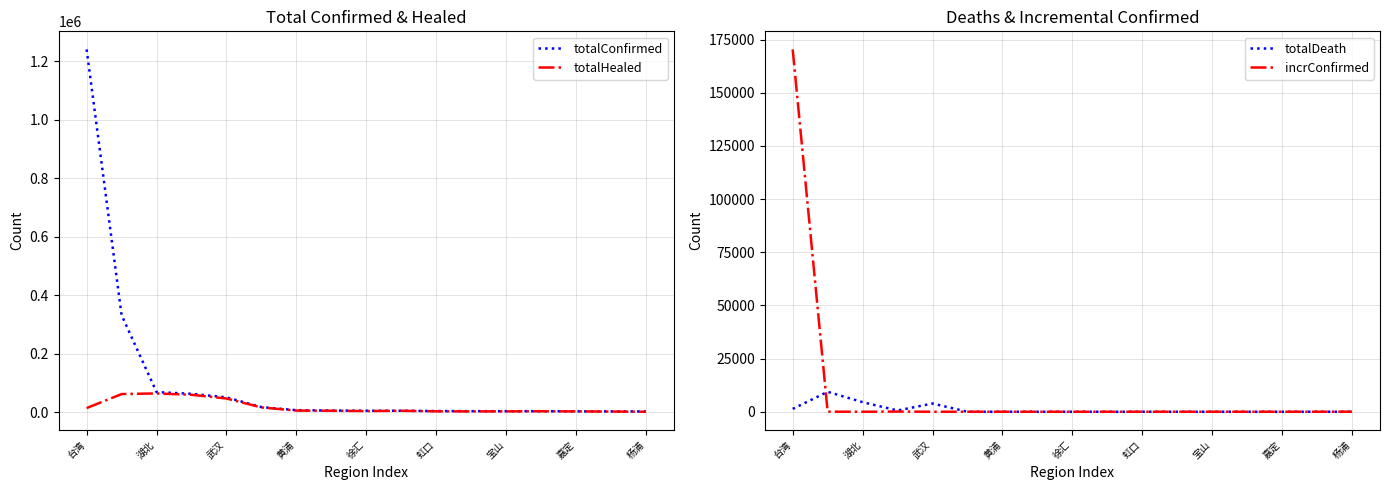

Is it true that totalDeath equals 1343 at 台湾?

True